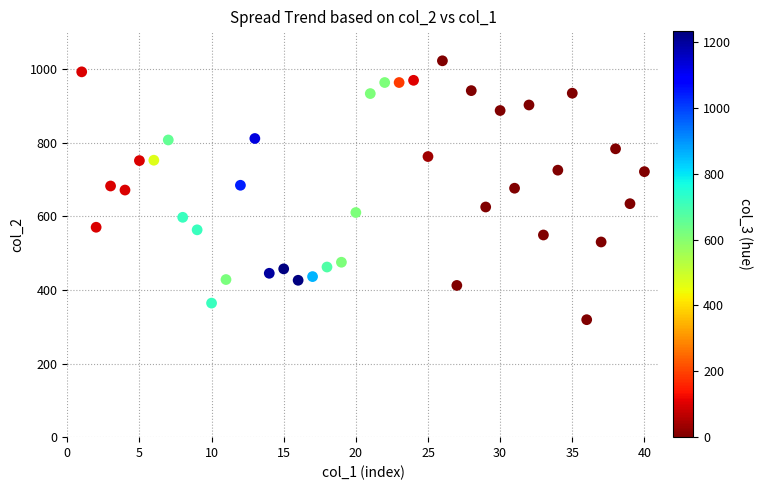

What is the range of X values (max minus min)?

39